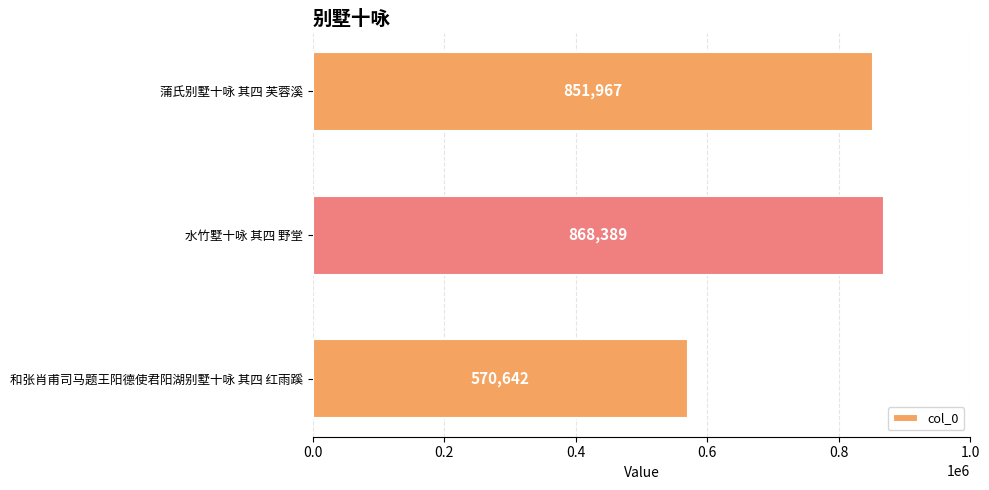

Rank the categories by value from lowest to highest.

和张肖甫司马题王阳德使君阳湖别墅十咏 其四 红雨蹊, 蒲氏别墅十咏 其四 芙蓉溪, 水竹墅十咏 其四 野堂